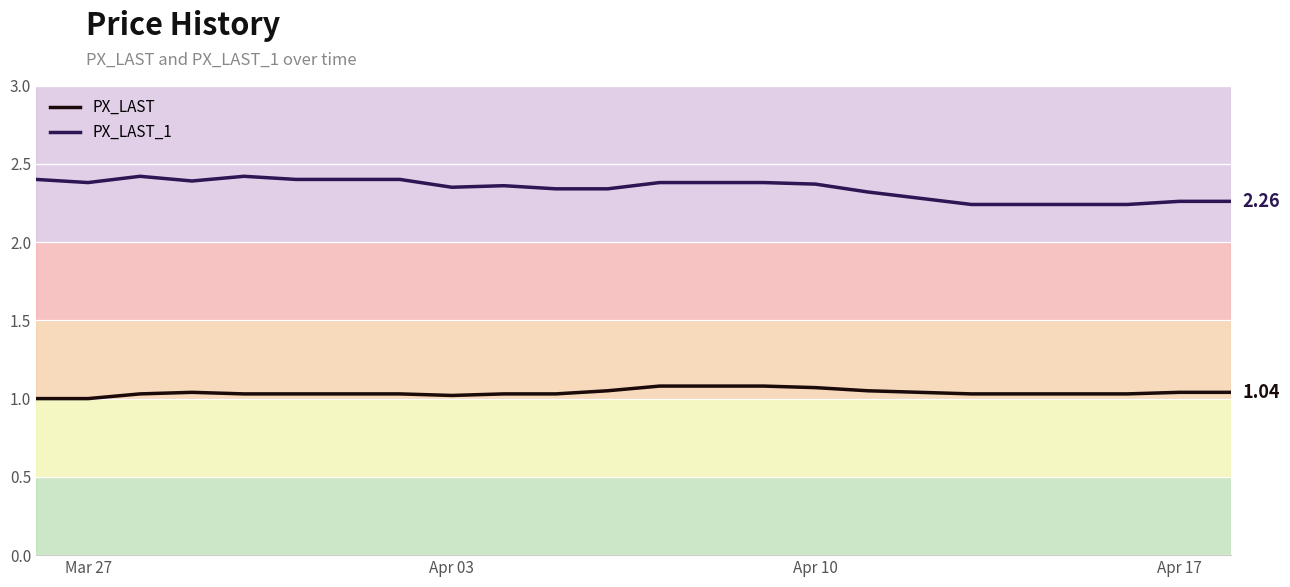

Which series has the largest total across all categories?

PX_LAST_1